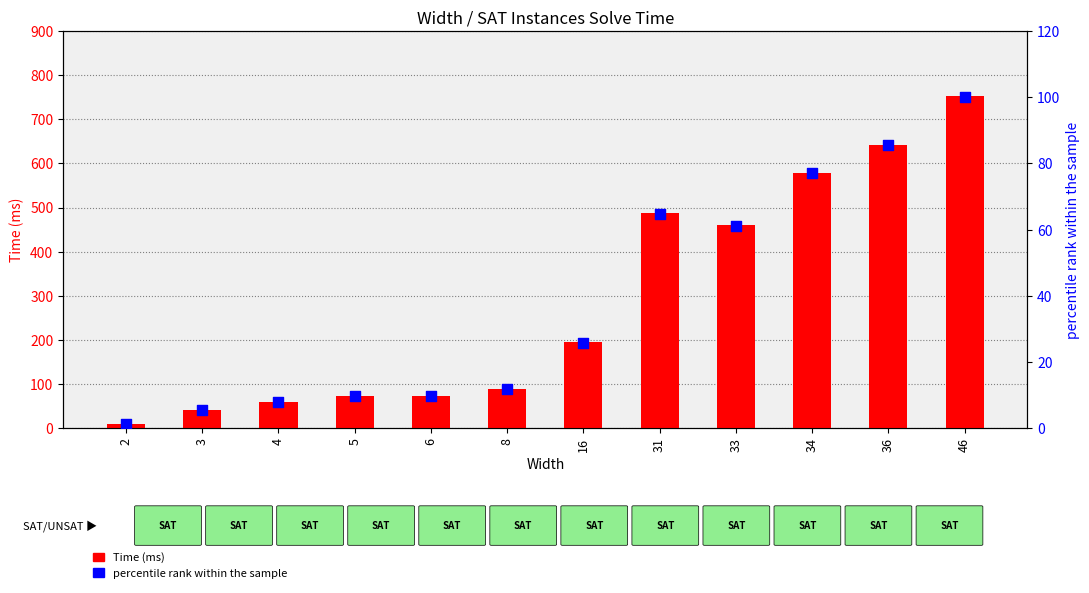

At which category is the sum across all series the highest?

46